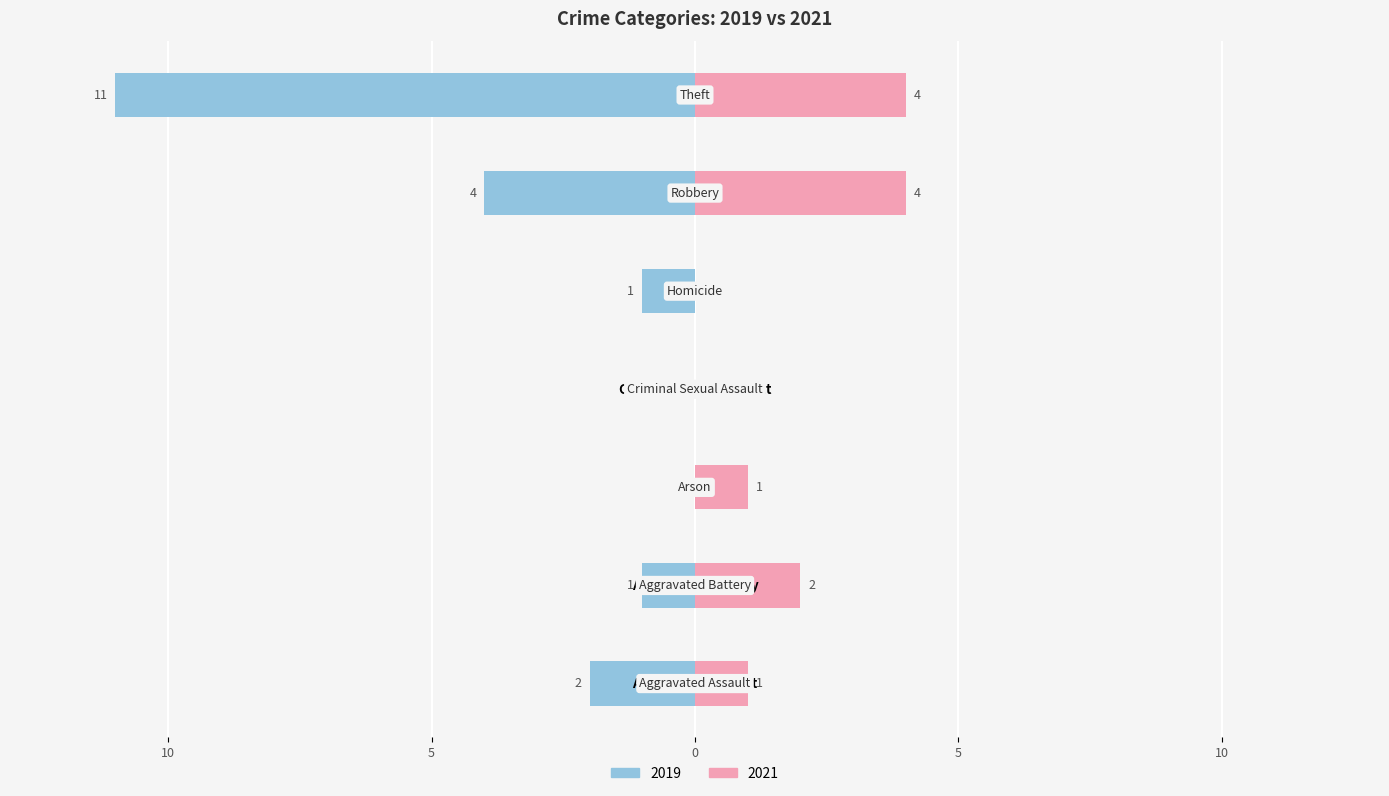

How many bars are there in total?

14